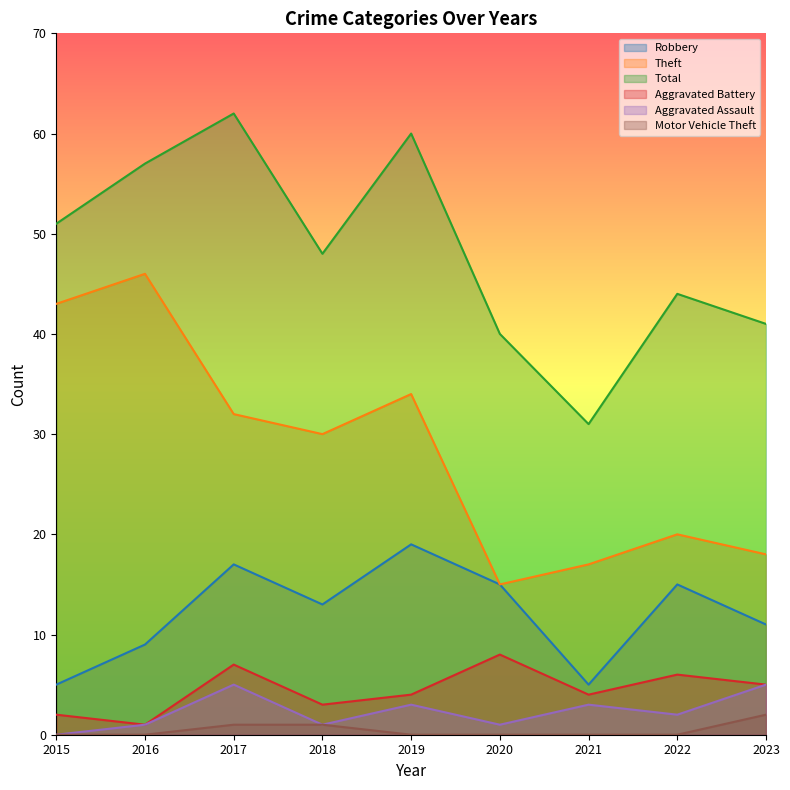

True or false: Aggravated Assault has more than 0 interior local peaks.

True